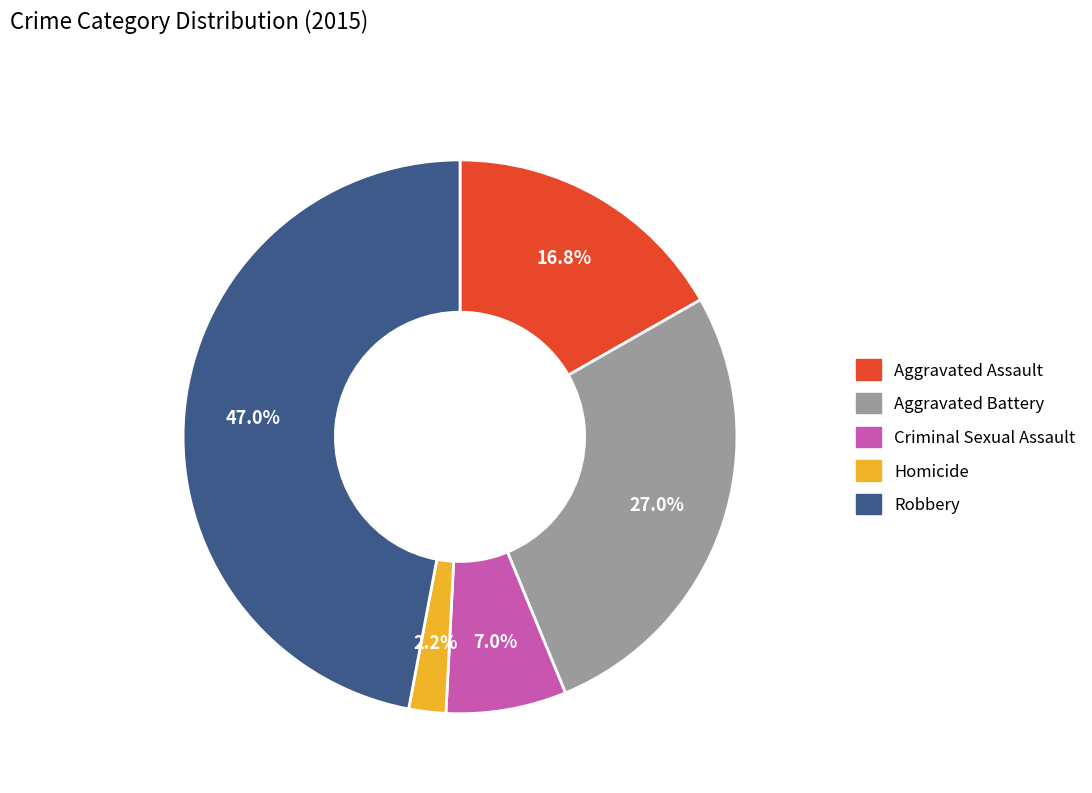

How many segments does this pie chart have?

5